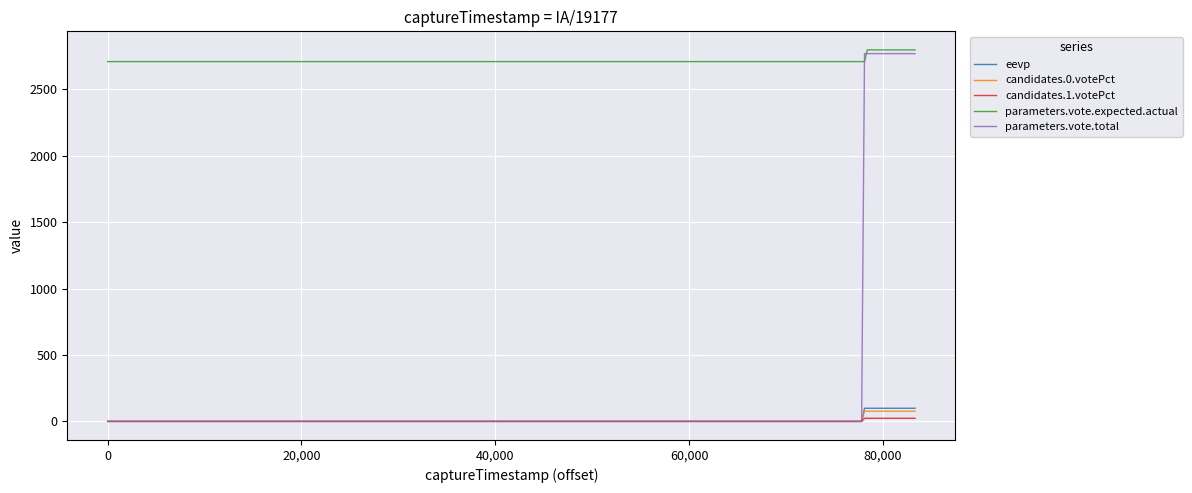

True or false: parameters.vote.expected.actual and candidates.0.votePct cross at least once.

False